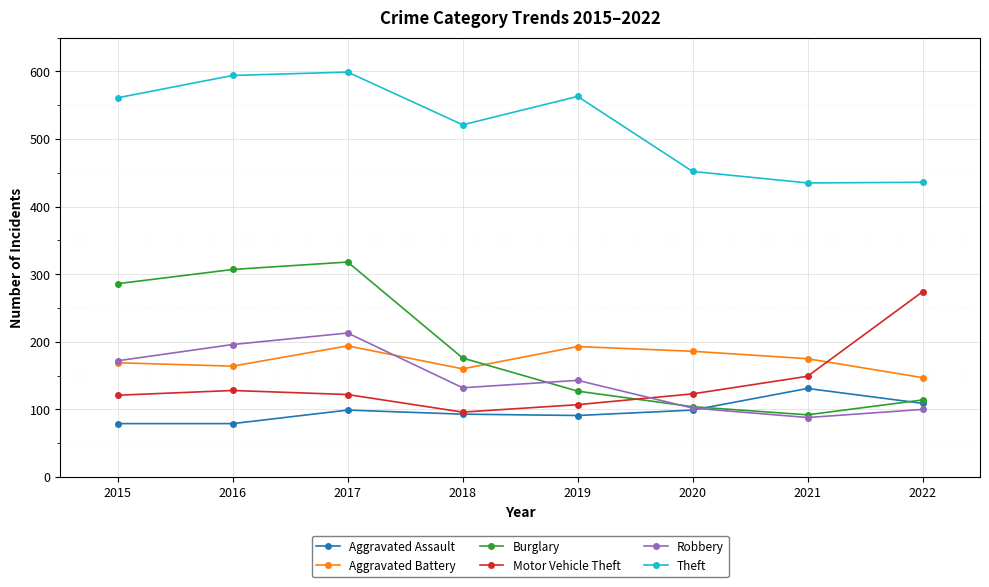

Does the chart display data point markers on the line(s)?

Yes